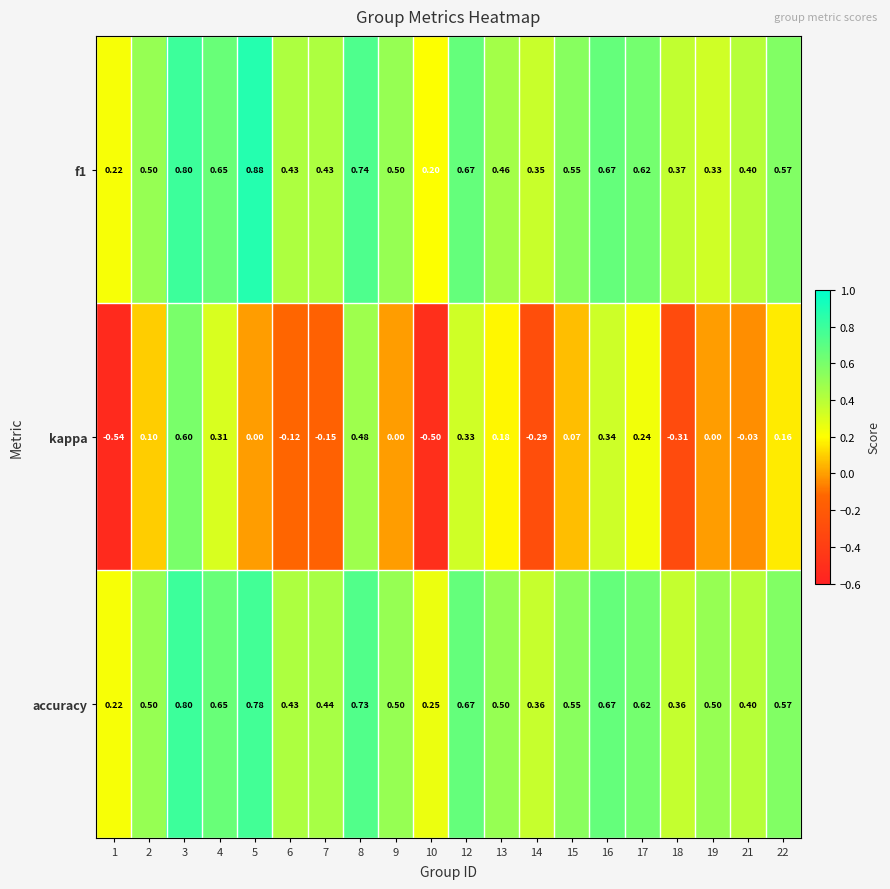

Which series has the largest total across all categories?

accuracy